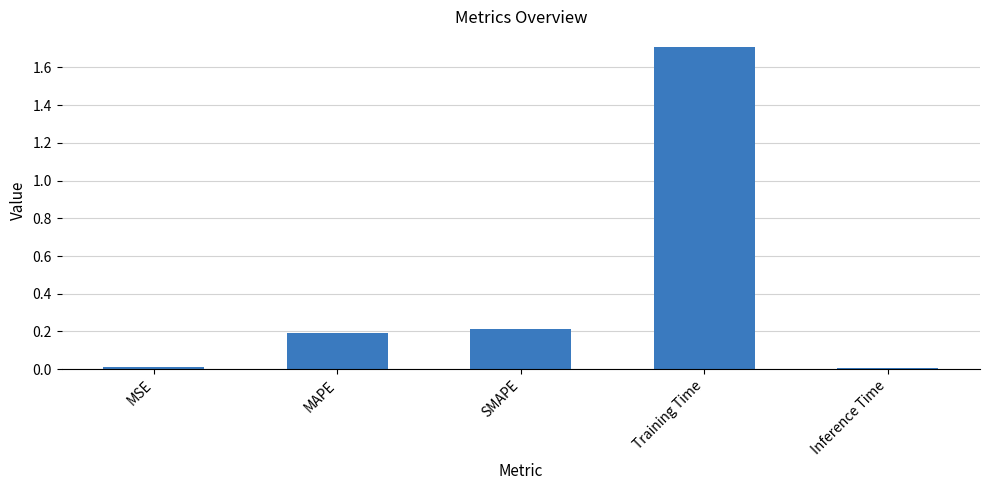

The value at Training Time is 1.7. True or false?

True